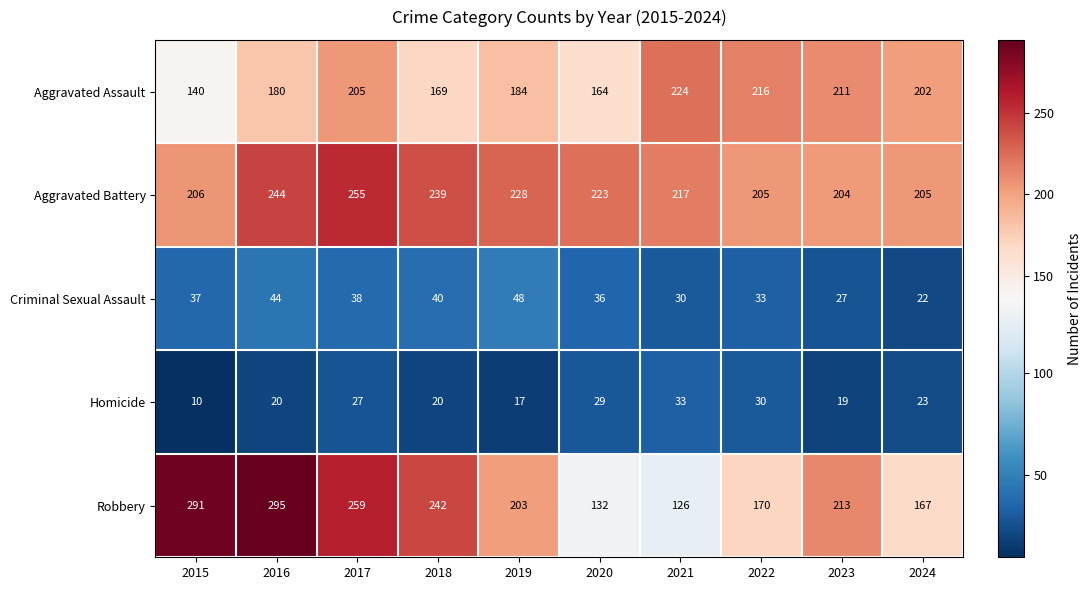

List the labels in order of Criminal Sexual Assault value, smallest first.

2024, 2023, 2021, 2022, 2020, 2015, 2017, 2018, 2016, 2019